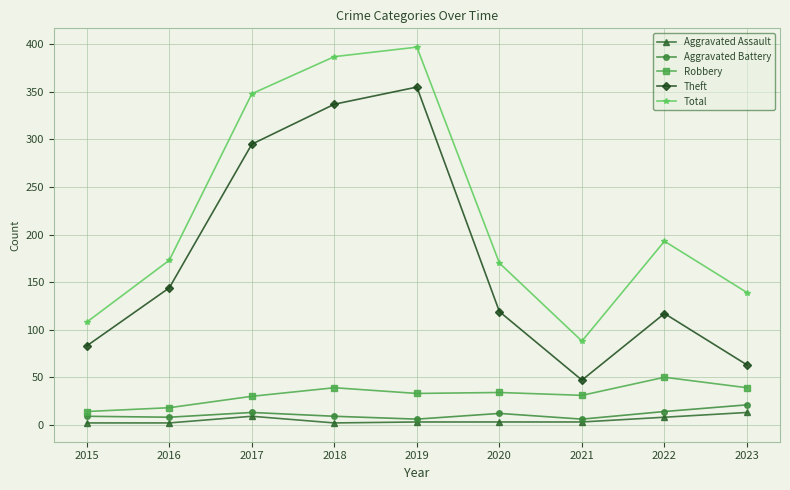

Where is the first local minimum for Theft?

2021